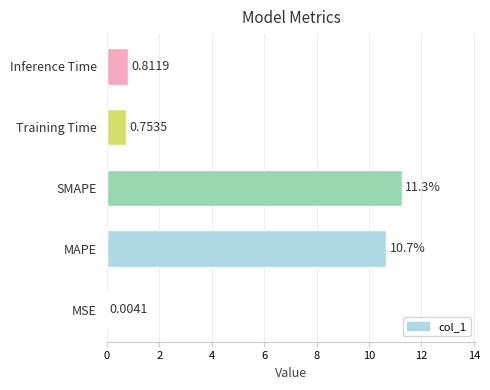

Between SMAPE and Training Time, which is larger?

SMAPE